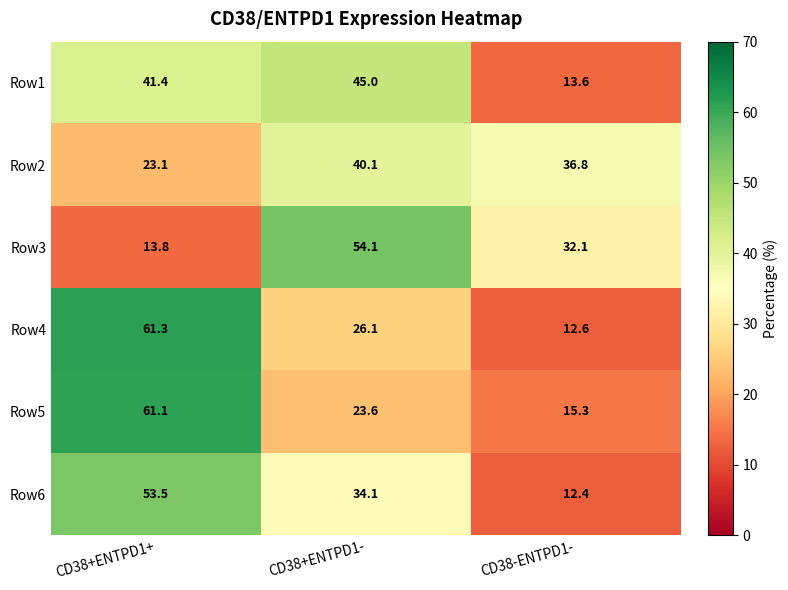

The value of Row6 at CD38+ENTPD1+ is 53.5. True or false?

True